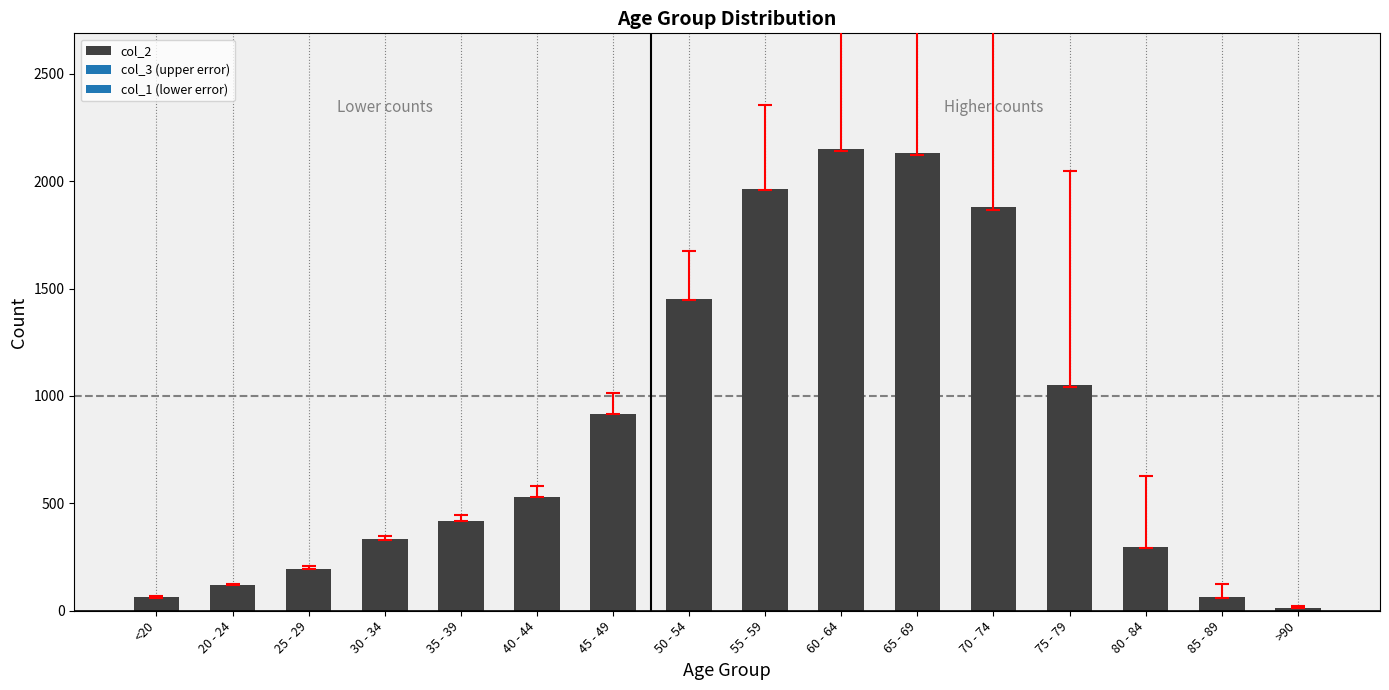

What is the sum of the values at 75 - 79 and 65 - 69?

3183